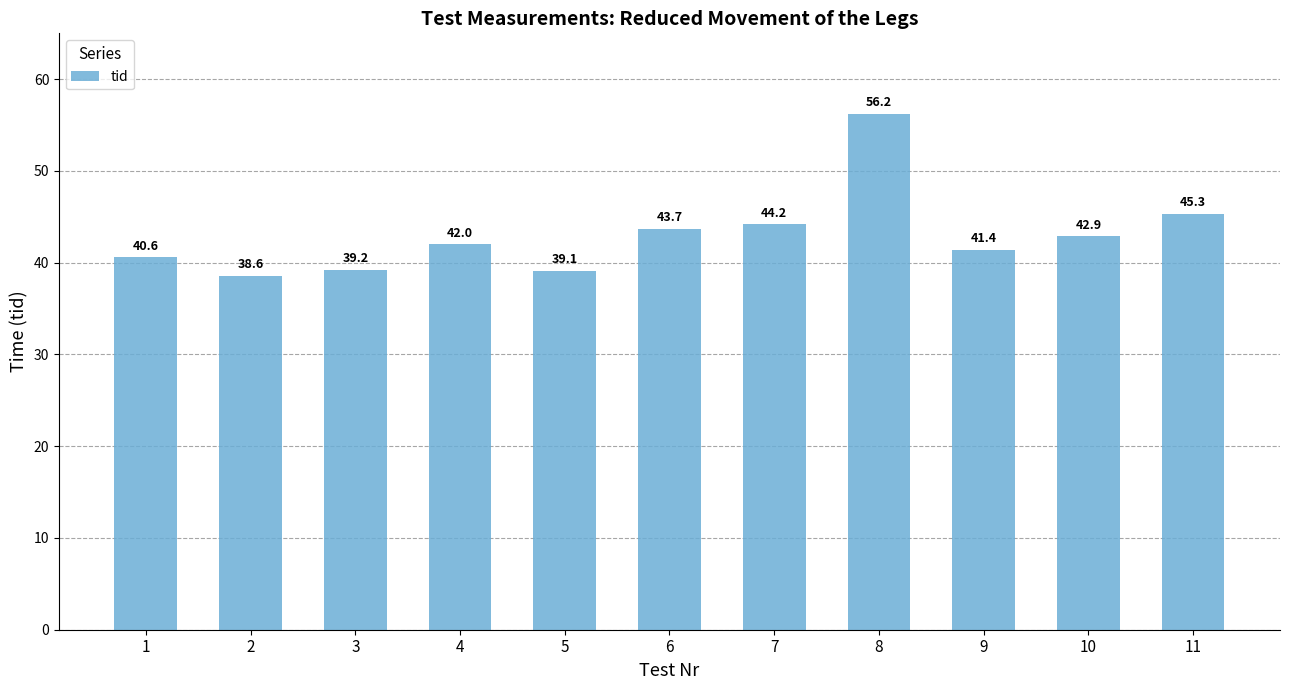

Are the bars horizontal?

No